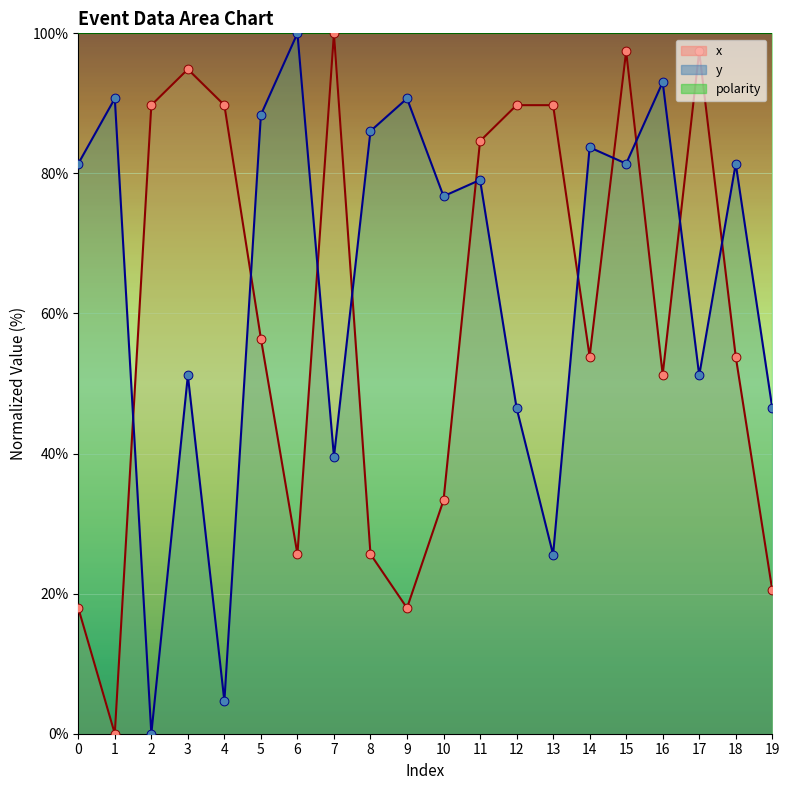

At how many categories does at least one series exceed 81?

18